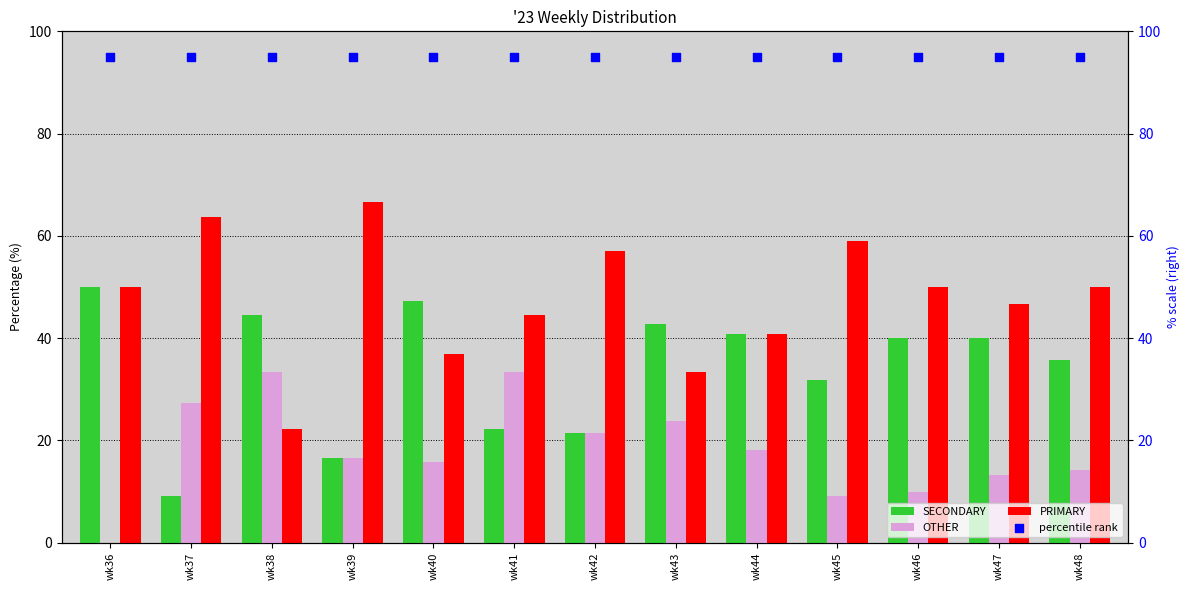

What are all the series names shown in the legend?

SECONDARY, OTHER, PRIMARY, percentile rank